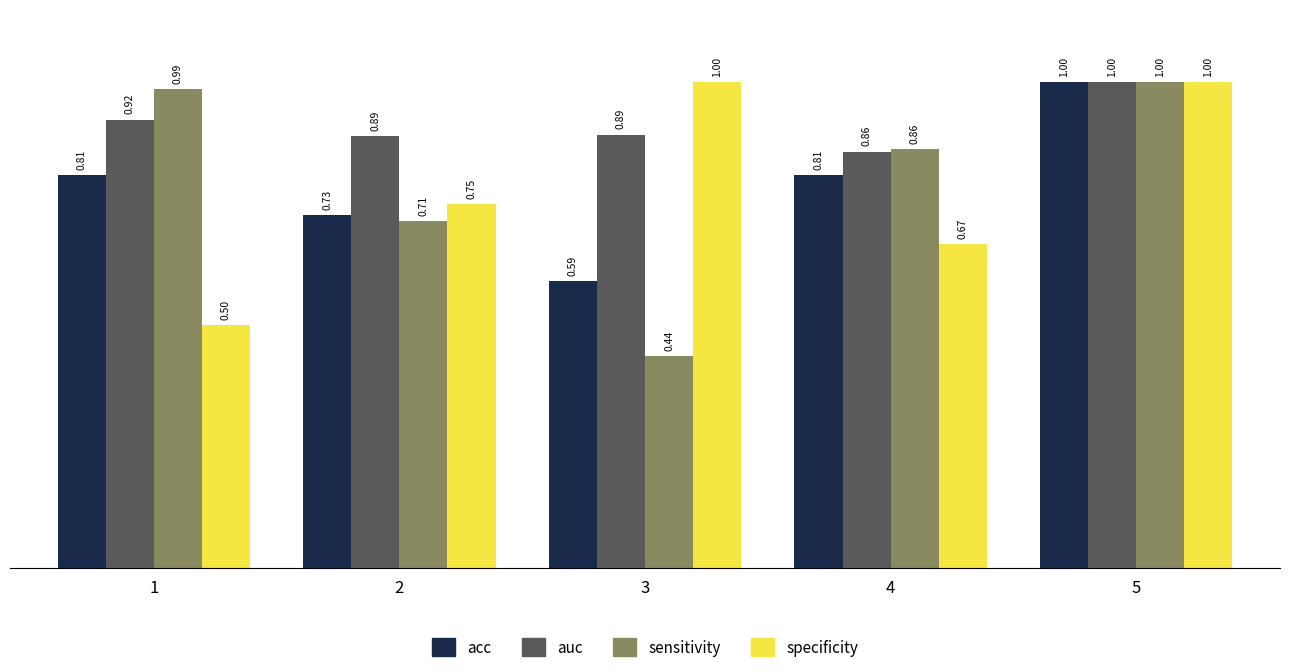

The value of auc at 1 is 1.5. True or false?

False